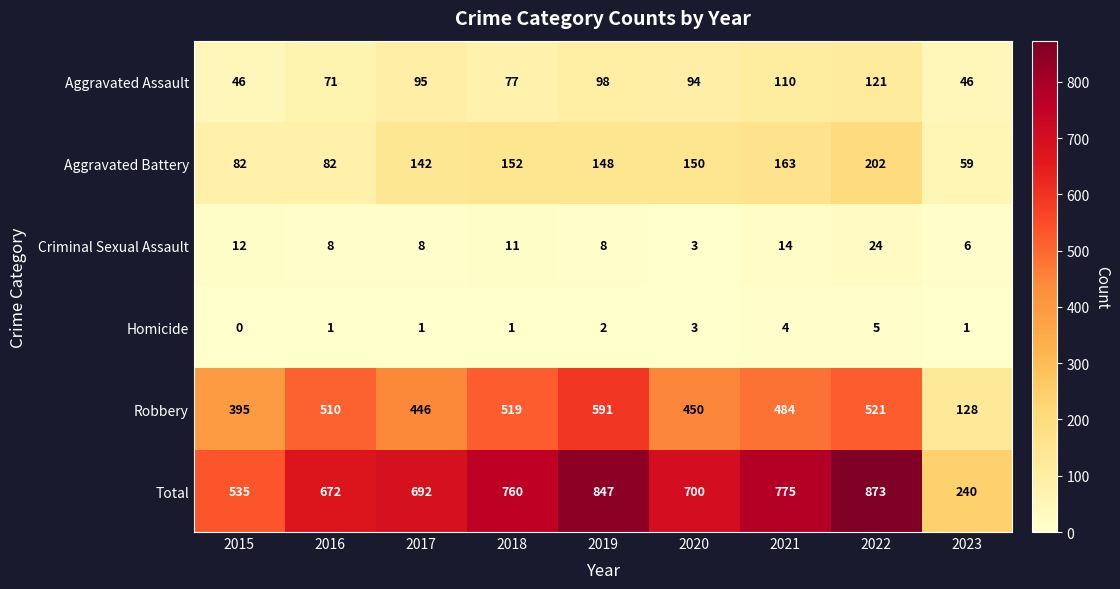

What is the lowest value of the Aggravated Battery series?

59